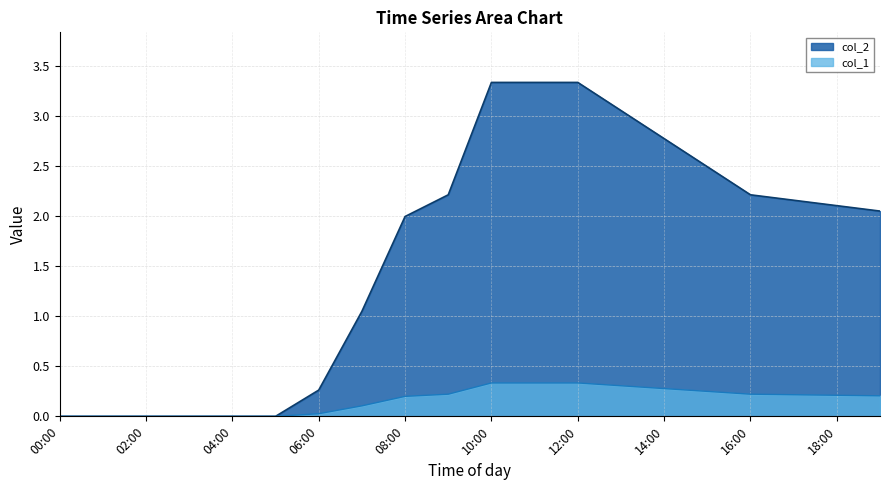

List the series in order of their overall mean, lowest first.

col_1, col_2